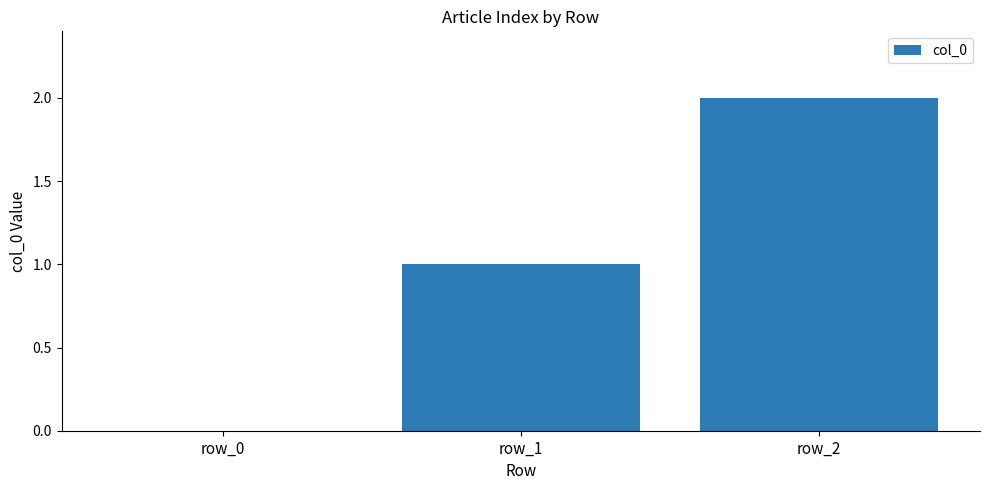

Reading left to right, list all the values displayed in this chart.

0	1	2